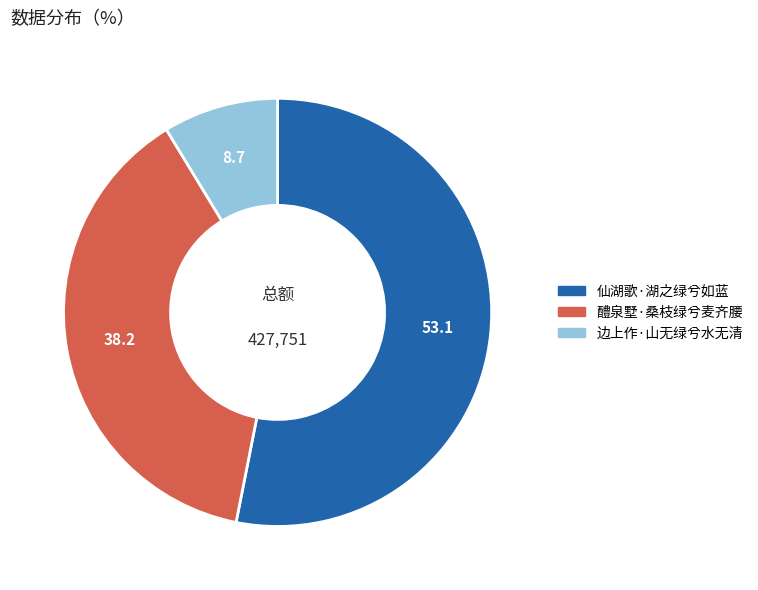

Is the sum of 边上作·山无绿兮水无清 and 仙湖歌·湖之绿兮如蓝 greater than half?

Yes